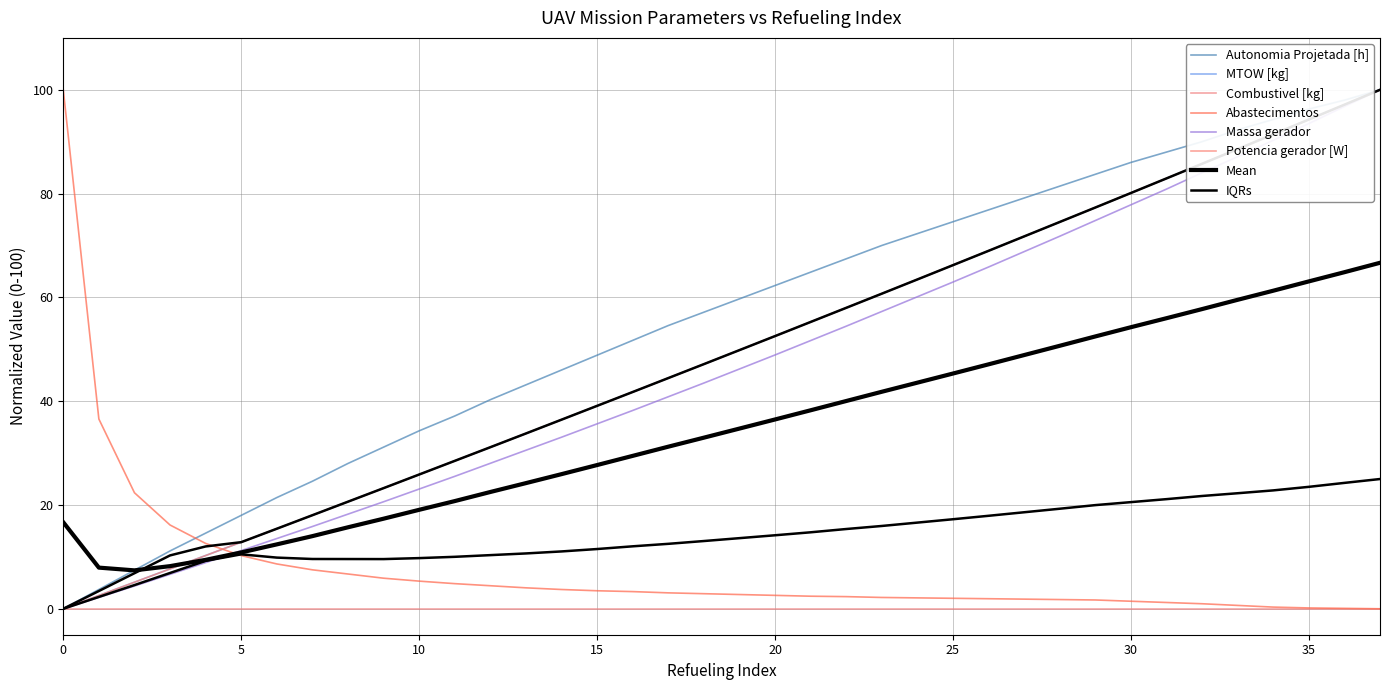

Does the chart have visible grid lines?

Yes